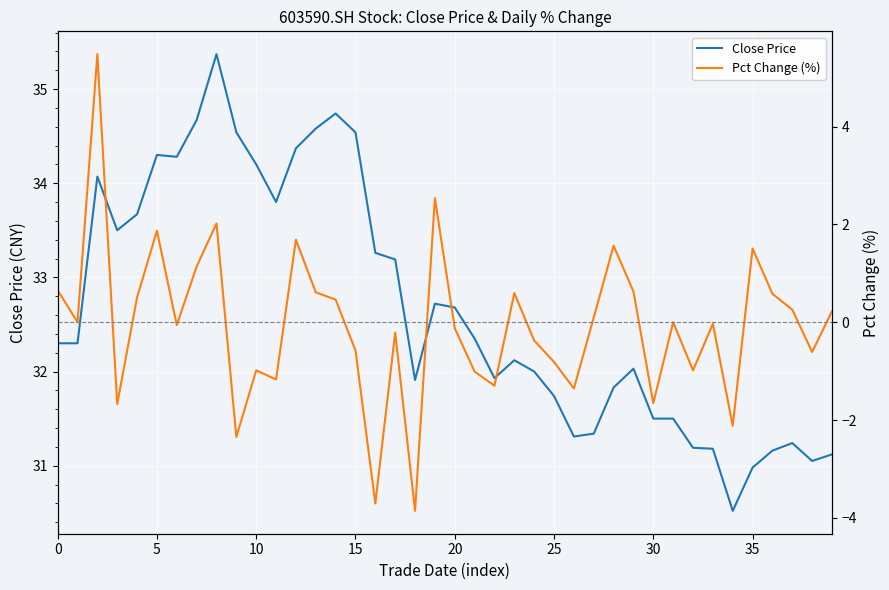

True or false: Close Price and Pct Change (%) intersect in this chart.

False